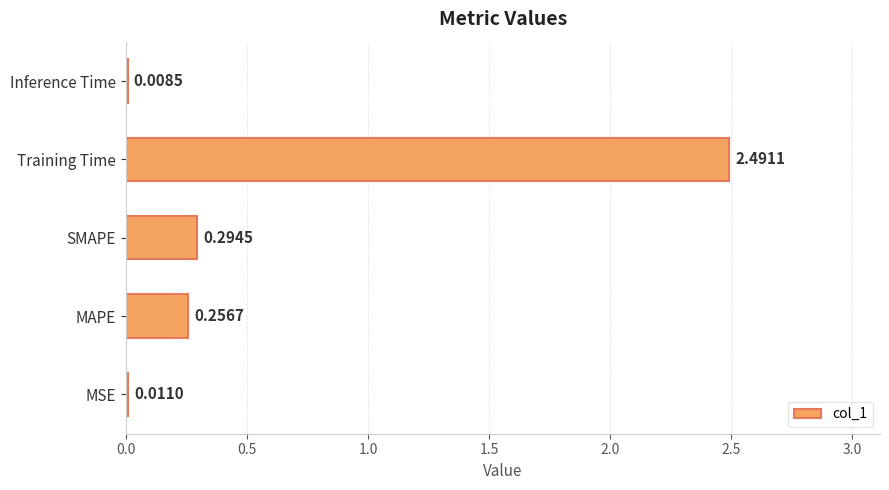

Between SMAPE and MSE, which is larger?

SMAPE